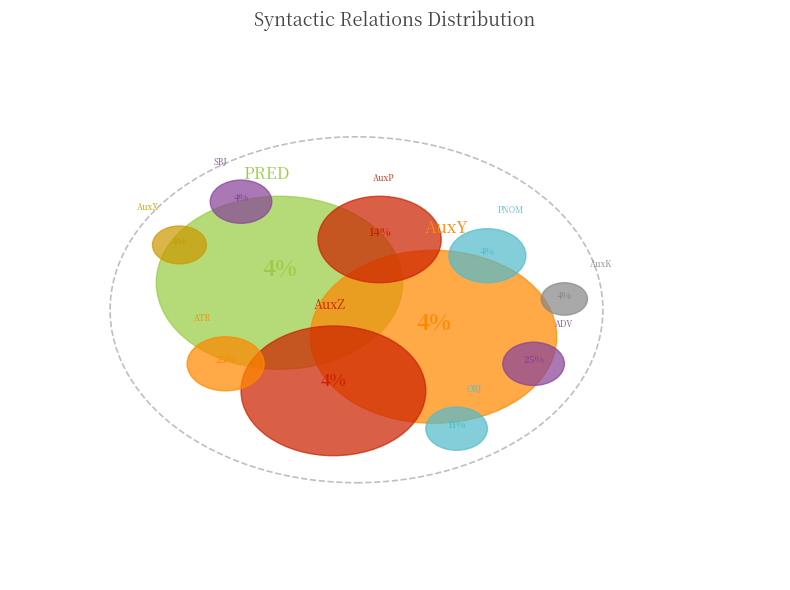

Do AuxK and PNOM together represent more than half of the pie?

No